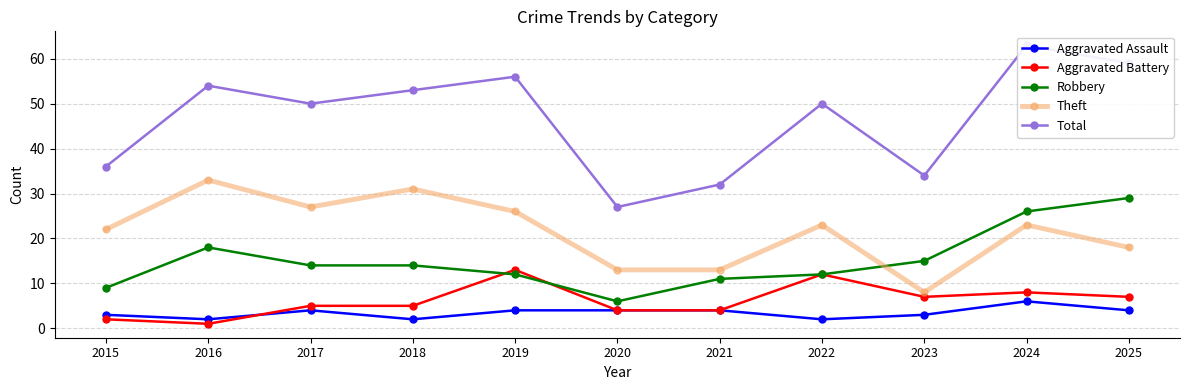

Which series has the largest range (max minus min)?

Total